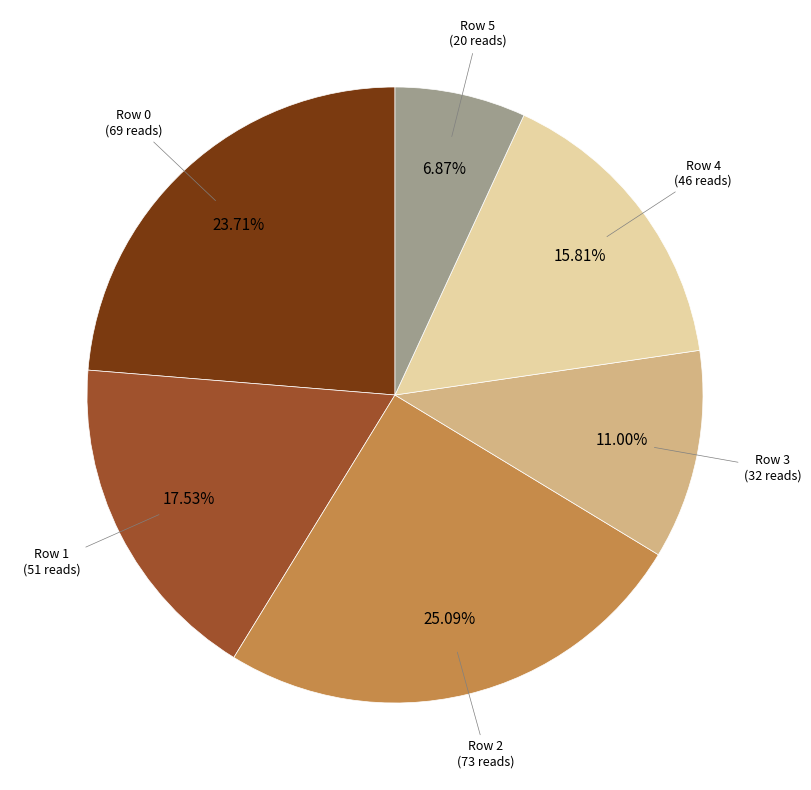

Is there any slice that represents more than half of the pie?

No